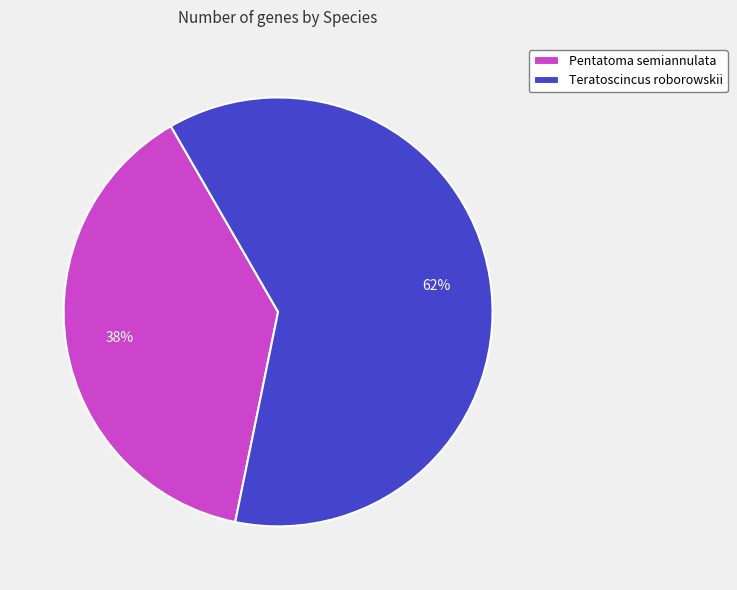

Approximately how many times larger is the value at Pentatoma semiannulata compared to Teratoscincus roborowskii?

0.6